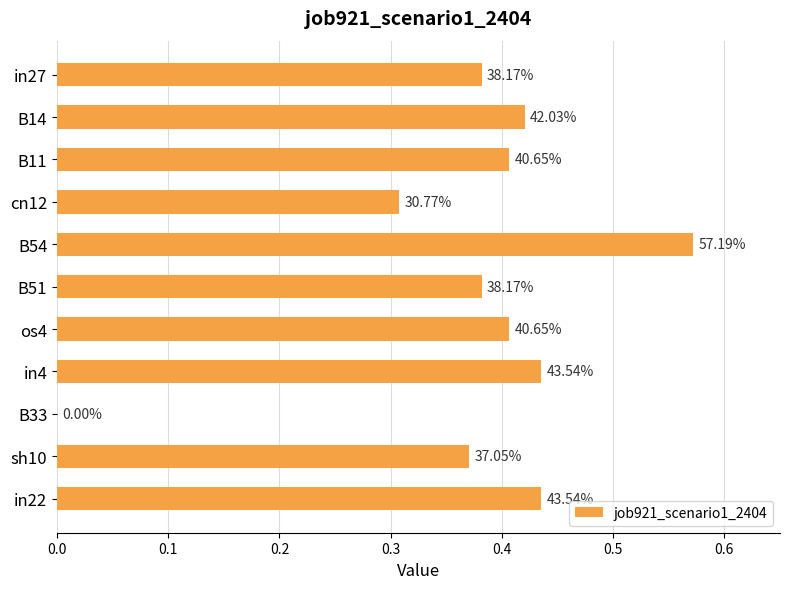

Are the bars horizontal?

Yes